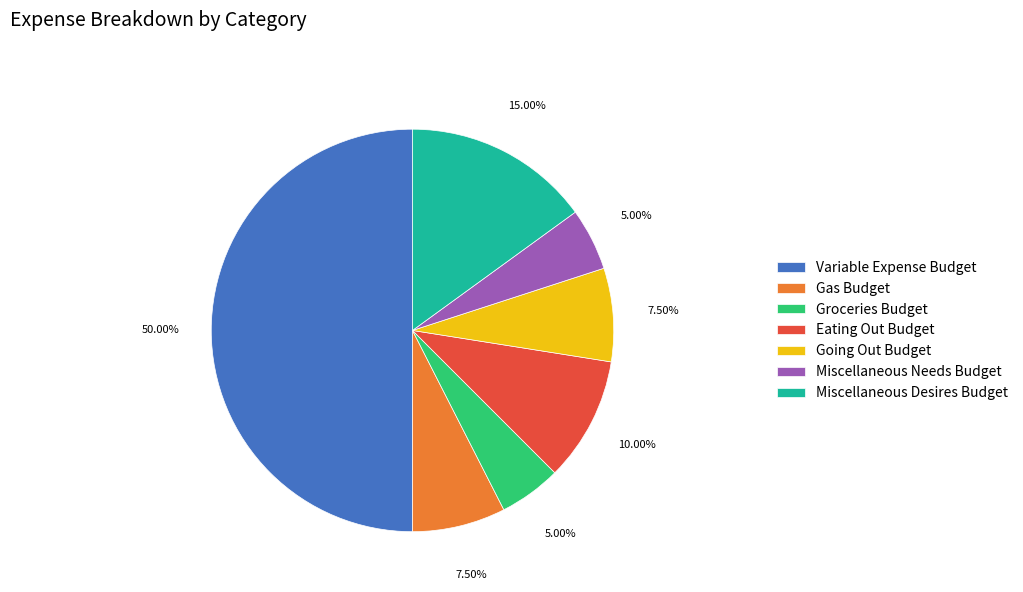

How many slices are in this pie chart?

7